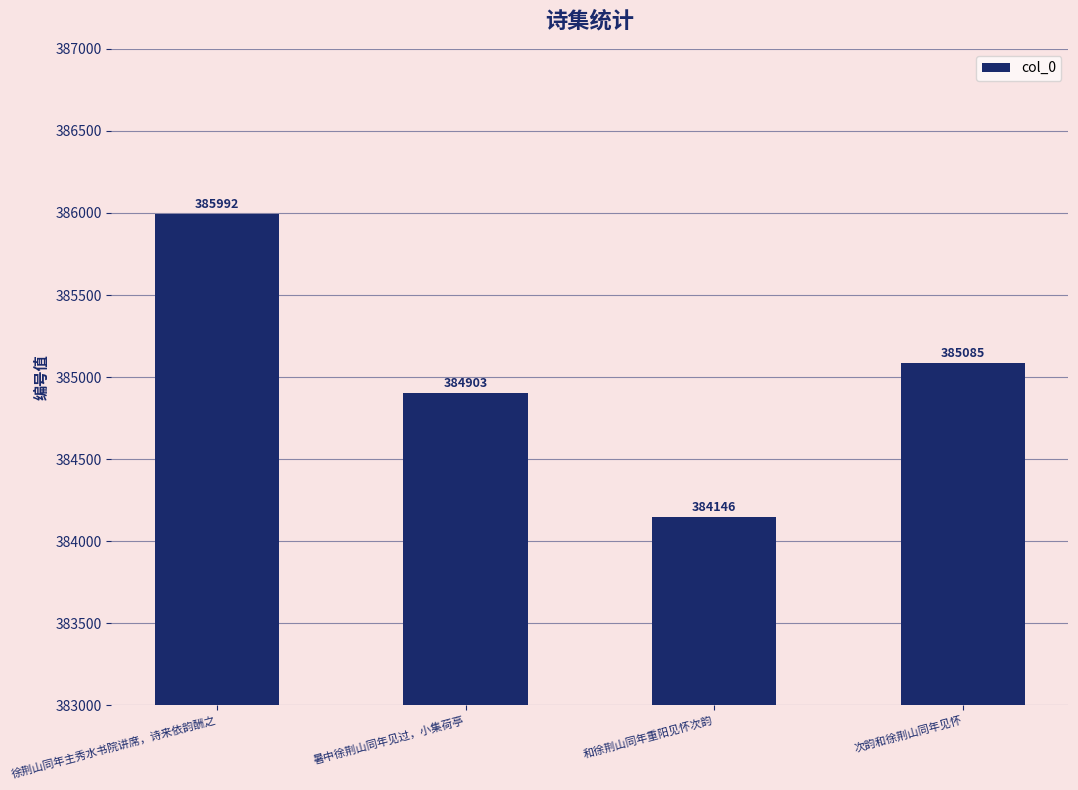

Which category has the highest value across all series?

徐荆山同年主秀水书院讲席，诗来依韵酬之